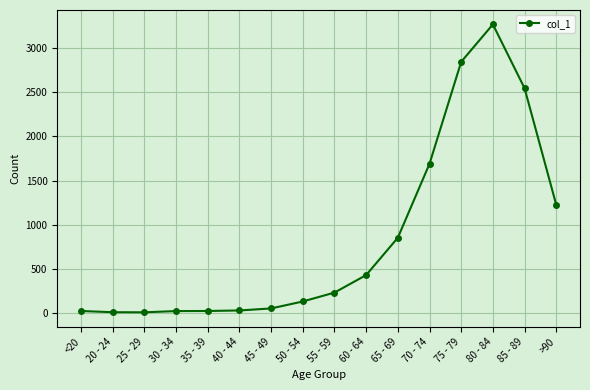

How many lines are shown in the chart?

1